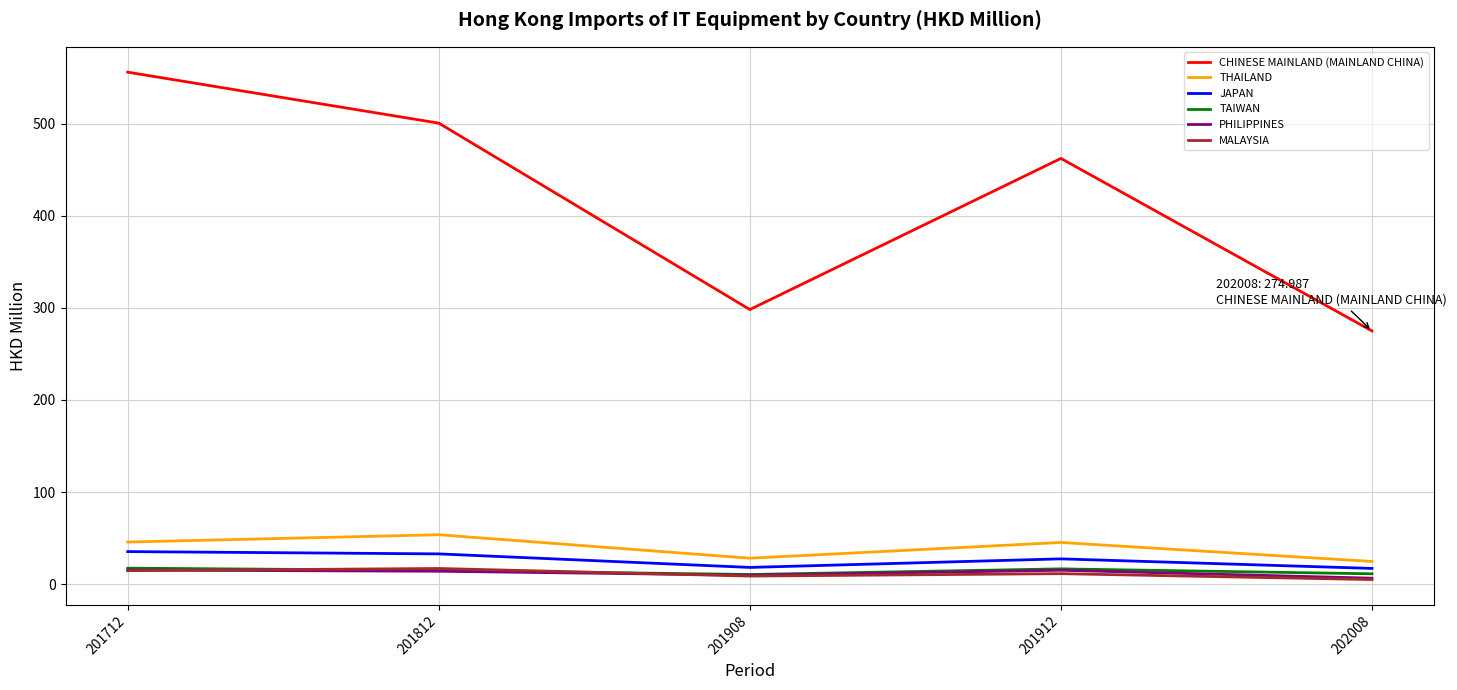

The value of THAILAND at 202008 is 24.5. True or false?

True